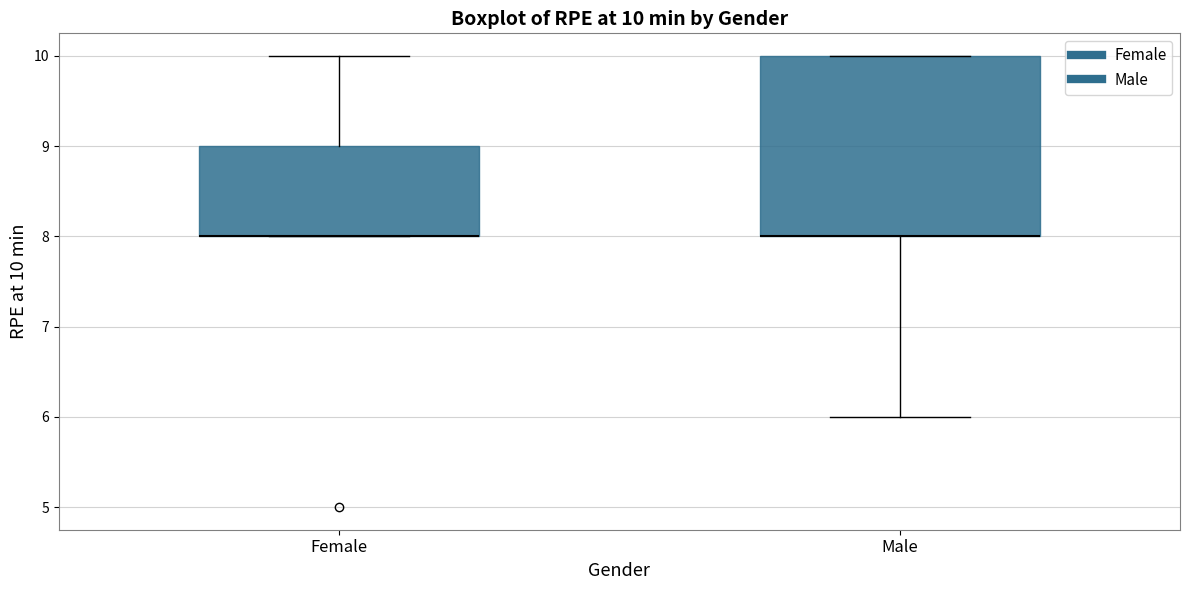

Comparing the boxes themselves (not the whiskers), which one is the tallest?

Male